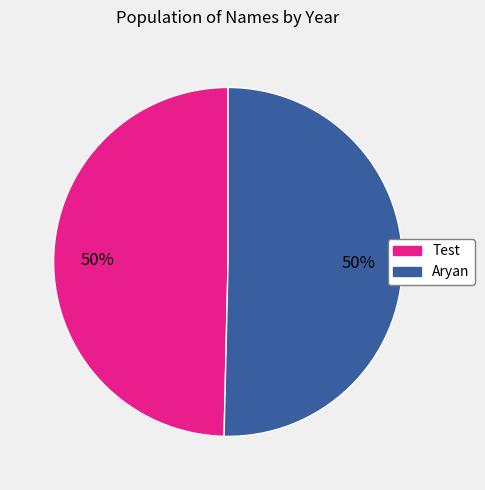

To the nearest percent, what is the average slice percentage?

50%